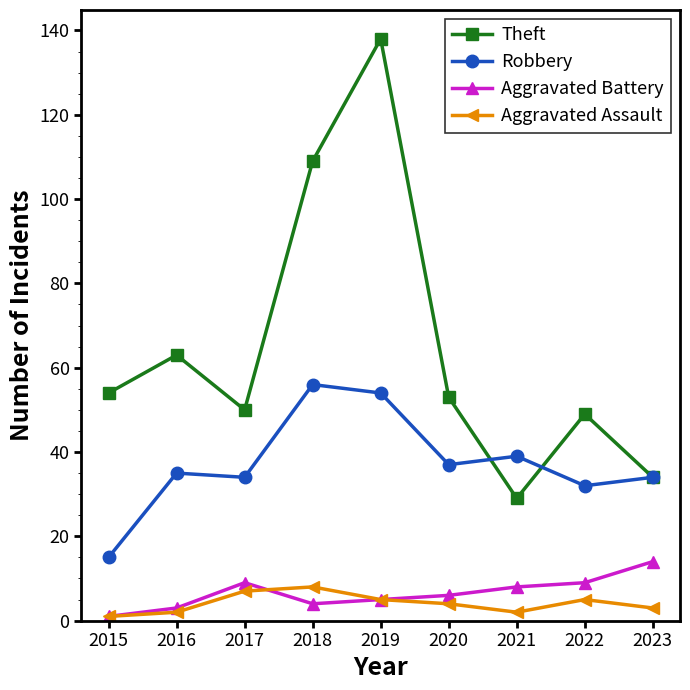

Reading left to right, extract all data points from this chart.

Theft: 2015=54	2016=63	2017=50	2018=109	2019=138	2020=53	2021=29	2022=49	2023=34
Robbery: 2015=15	2016=35	2017=34	2018=56	2019=54	2020=37	2021=39	2022=32	2023=34
Aggravated Battery: 2015=1	2016=3	2017=9	2018=4	2019=5	2020=6	2021=8	2022=9	2023=14
Aggravated Assault: 2015=1	2016=2	2017=7	2018=8	2019=5	2020=4	2021=2	2022=5	2023=3